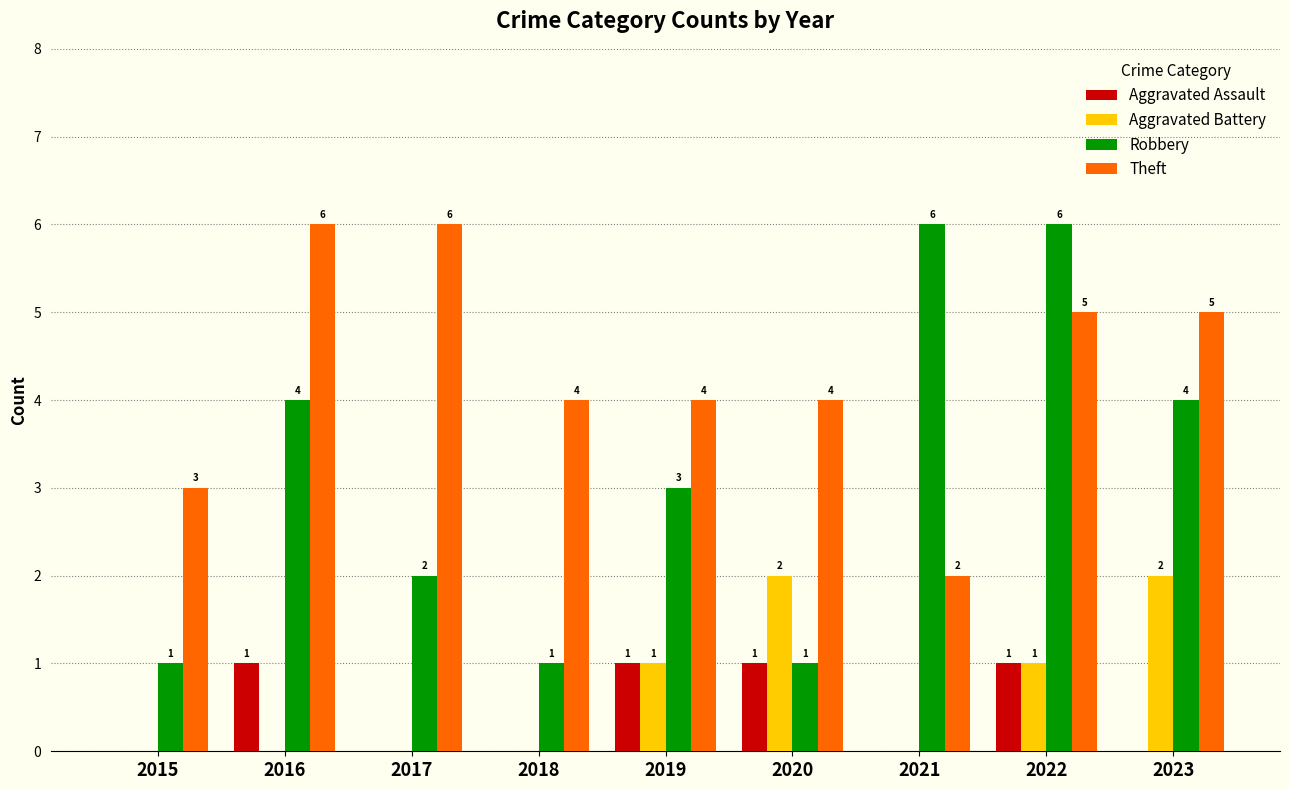

What is the sum of the Robbery values at 2019 and 2016?

7